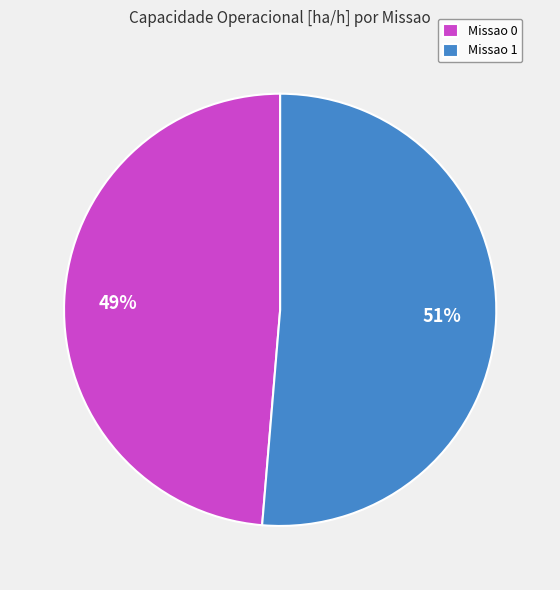

How many slices are in this pie chart?

2